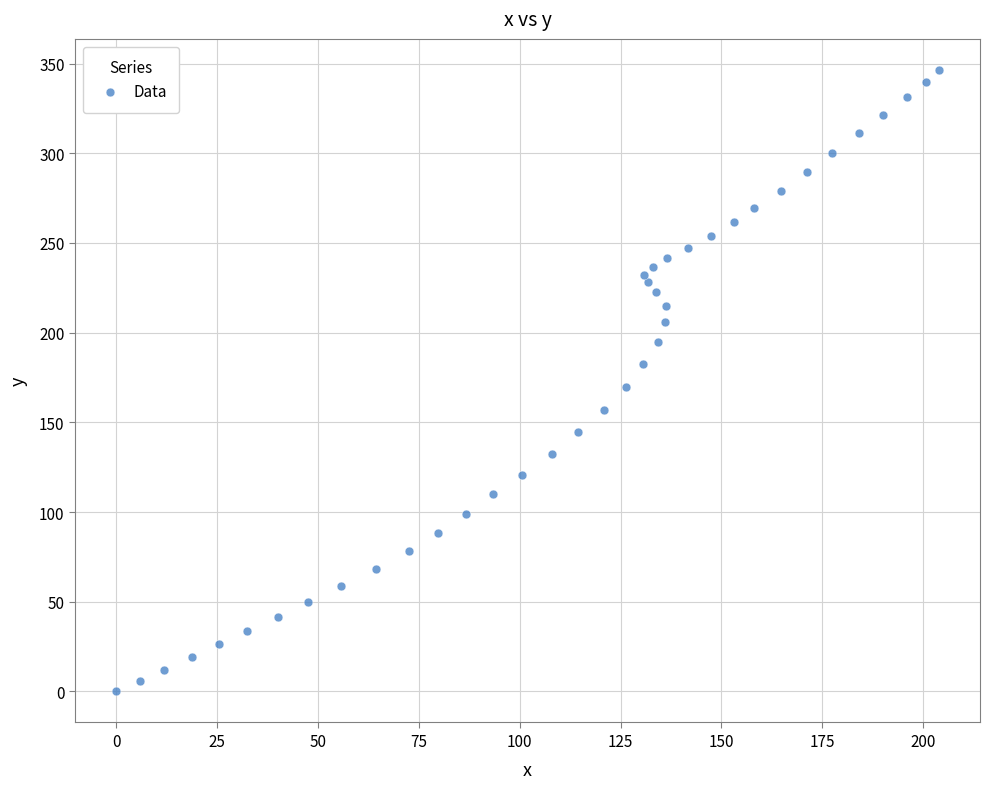

What is the range of X values (max minus min)?

203.9